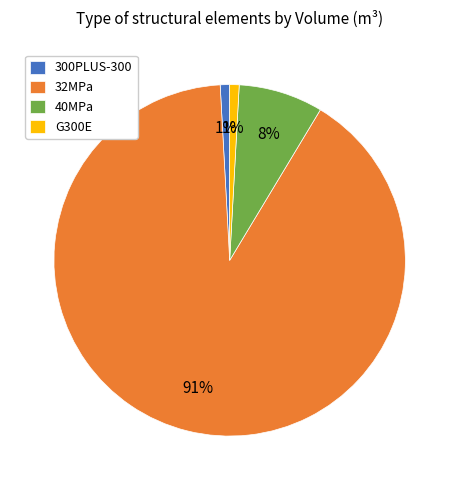

Is it true that G300E is 8% of the pie?

False